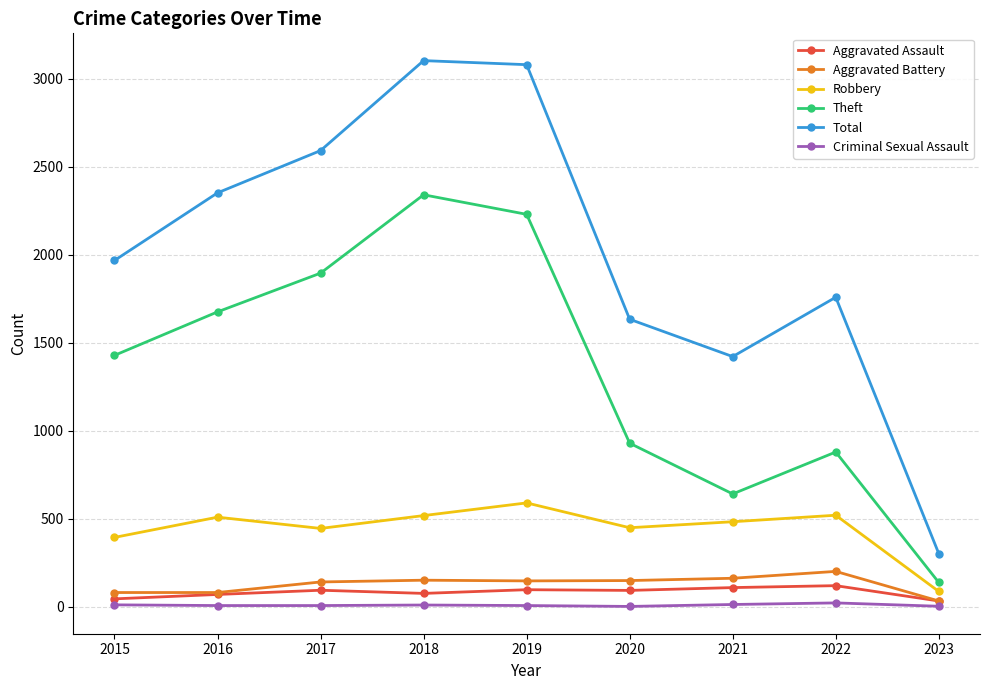

How many values in the Aggravated Assault series are below 94?

4